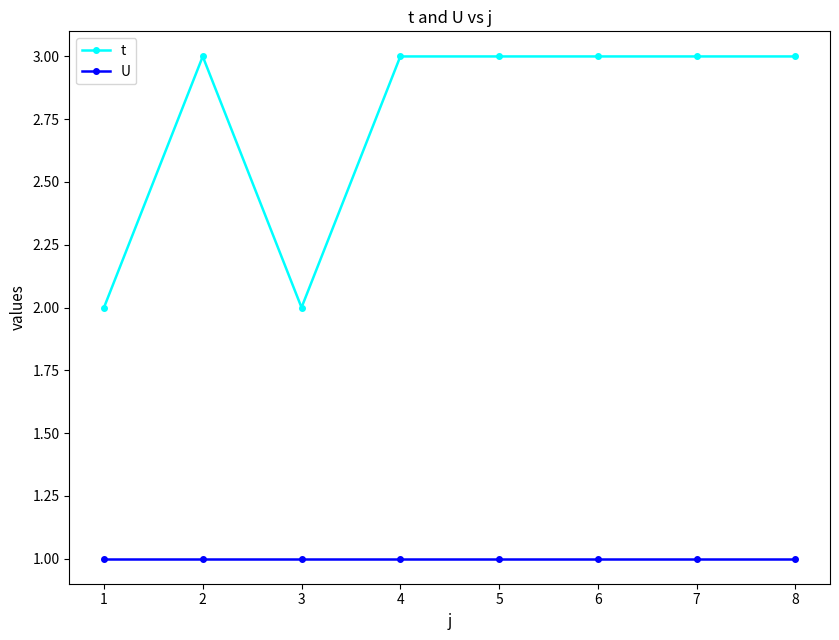

What is the highest value of the t series?

3